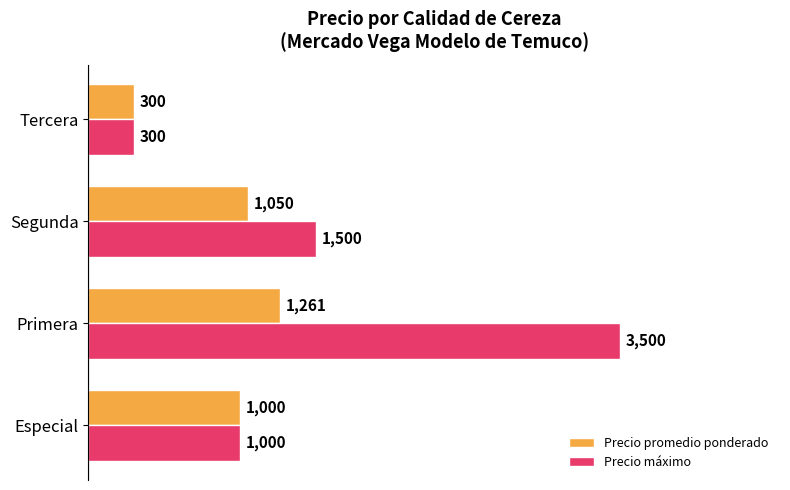

What are all the series names shown in the legend?

Precio promedio ponderado, Precio máximo